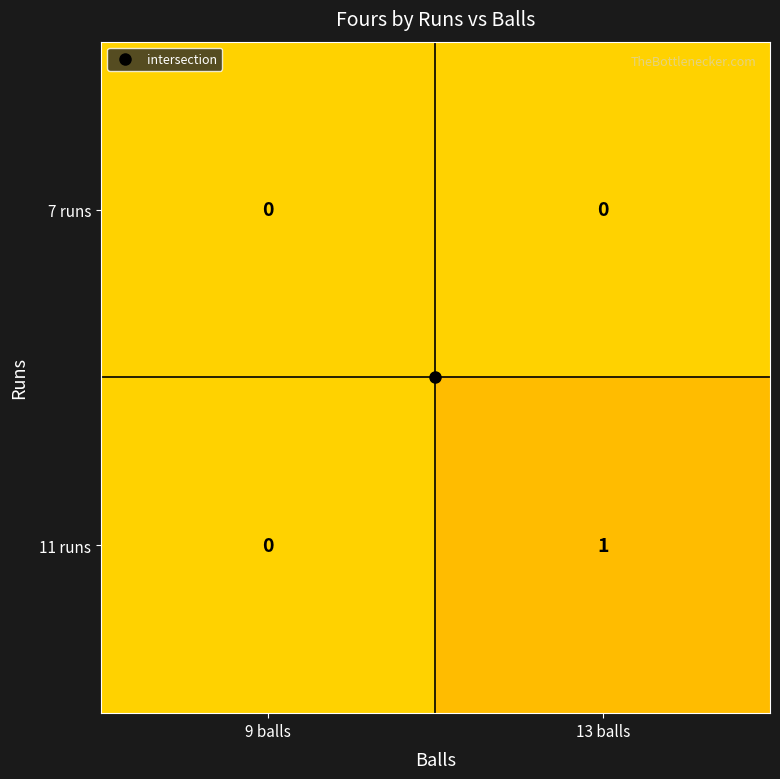

List the series in order of their overall mean, lowest first.

7 runs, 11 runs